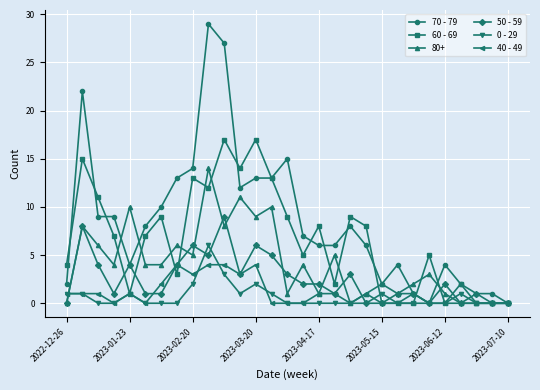

Rank the series by their maximum value, from lowest to highest.

40 - 49, 0 - 29, 50 - 59, 80+, 60 - 69, 70 - 79